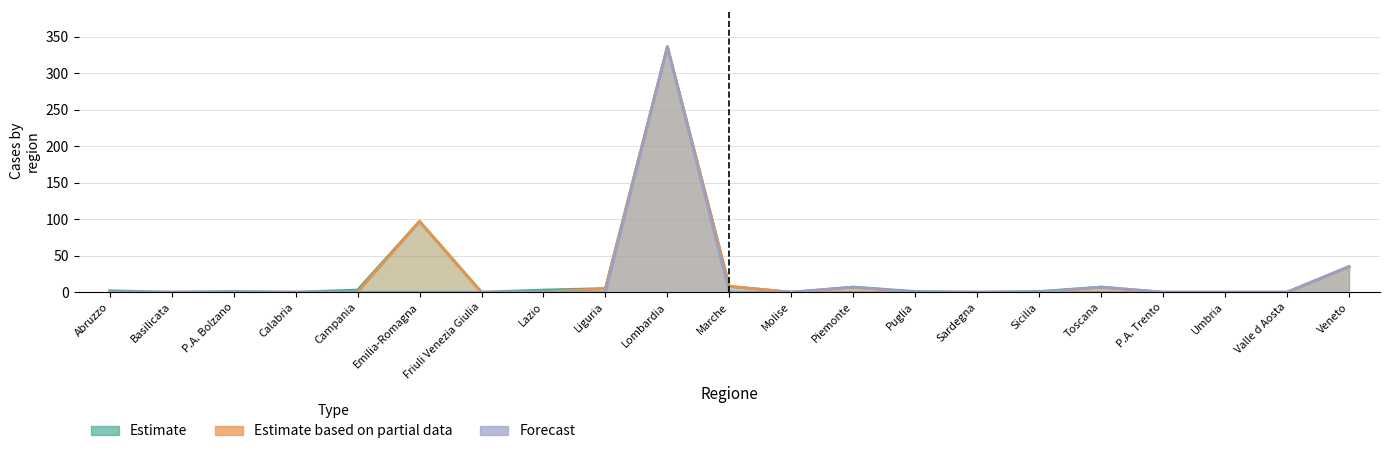

List the series in order of their overall mean, highest first.

Estimate, Estimate based on partial data, Forecast